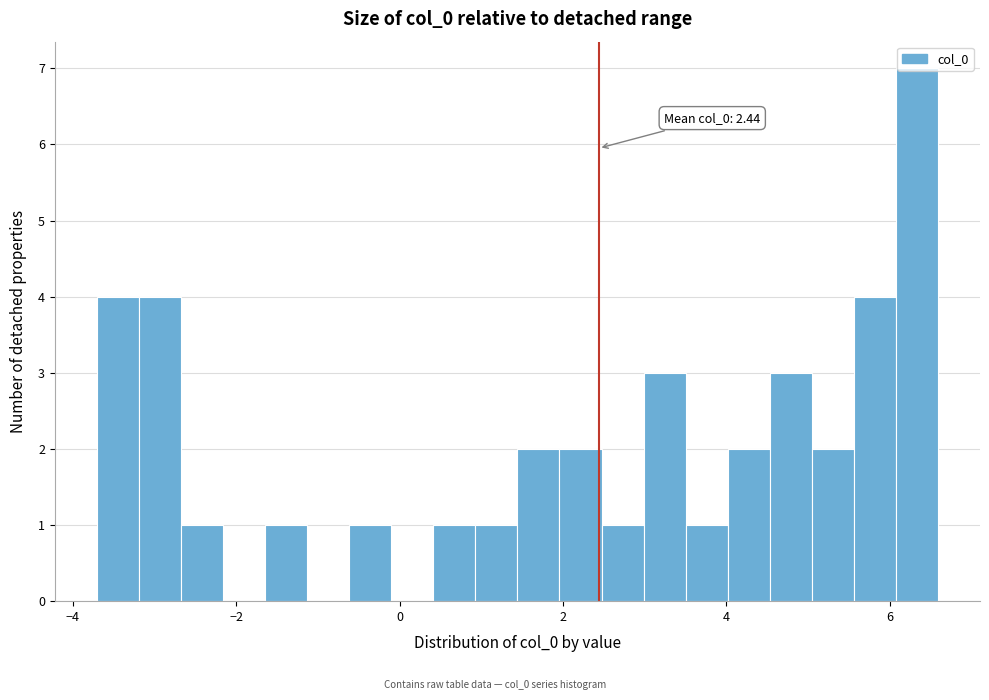

Around what value on the x-axis is the tallest bar? Give the approximate position of its centre, as read against the axis.

6.4